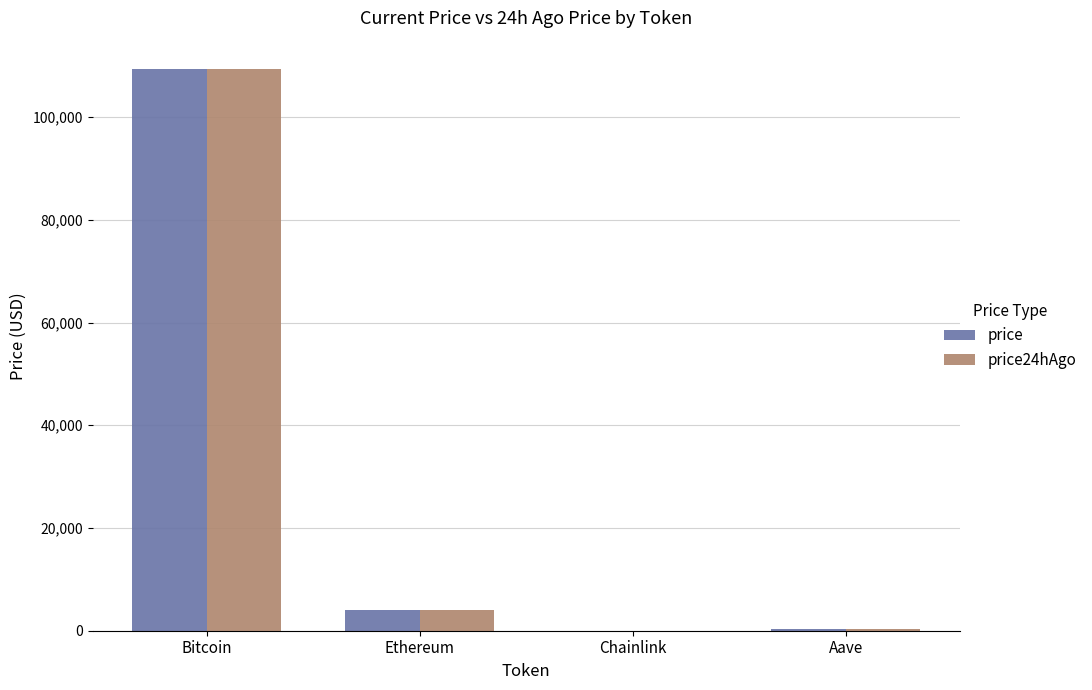

What is the maximum value shown in the chart?

109419.0